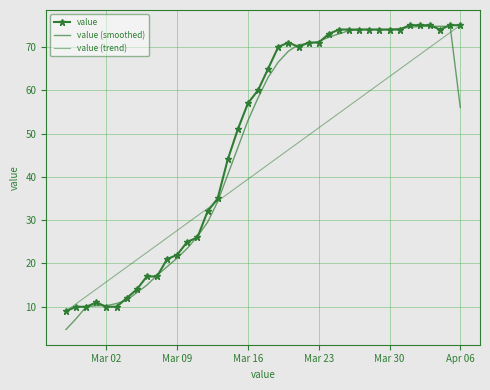

Count the number of categories in the chart.

40